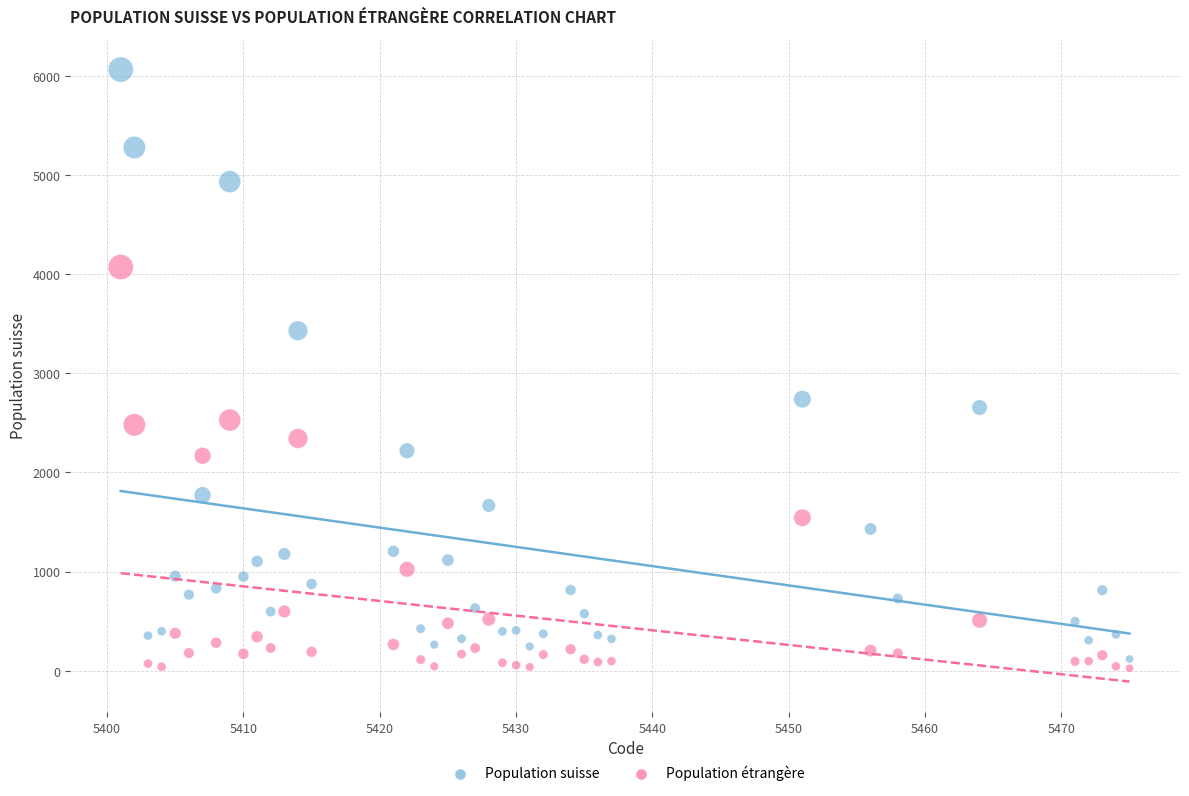

Which series reaches the maximum Y coordinate?

Population suisse